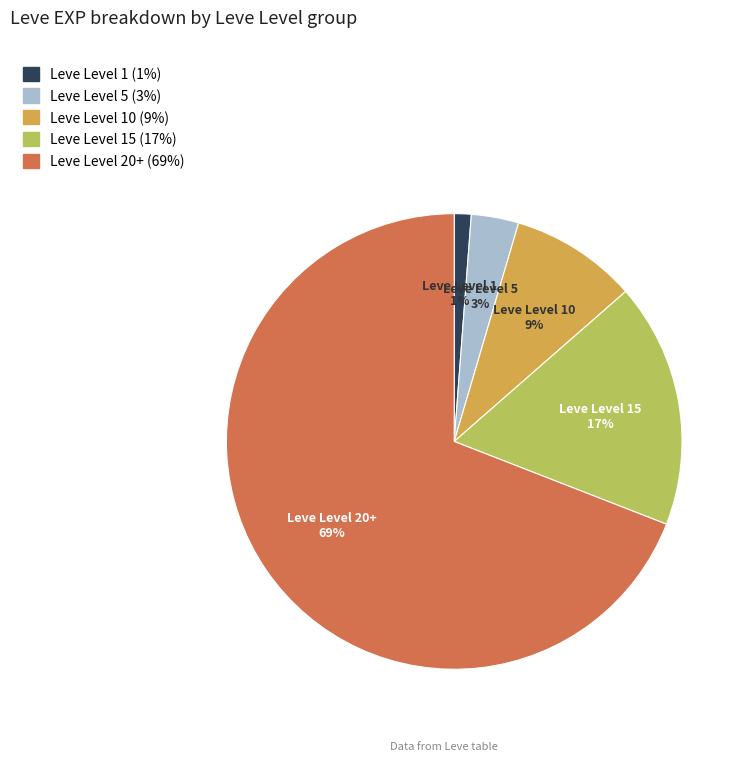

Is there any slice that represents more than half of the pie?

Yes